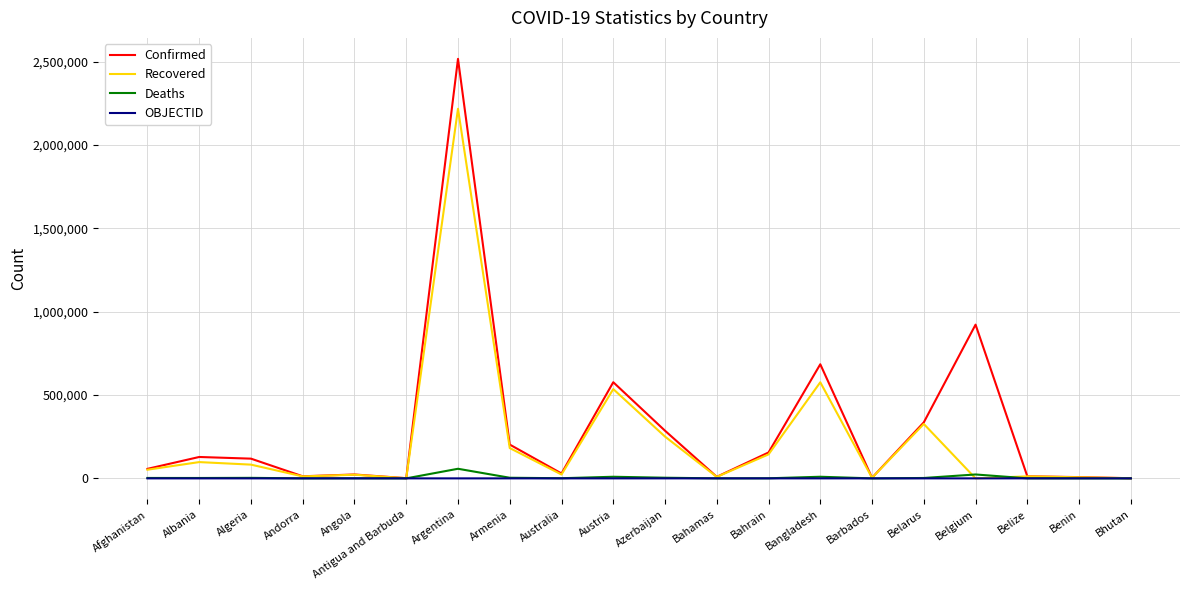

Read the OBJECTID value at Belgium, to the nearest 10.

20